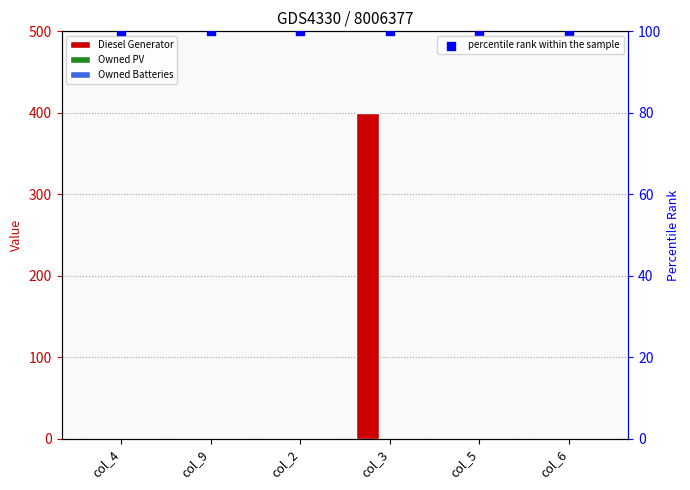

What is the total value across all series at col_2?

100